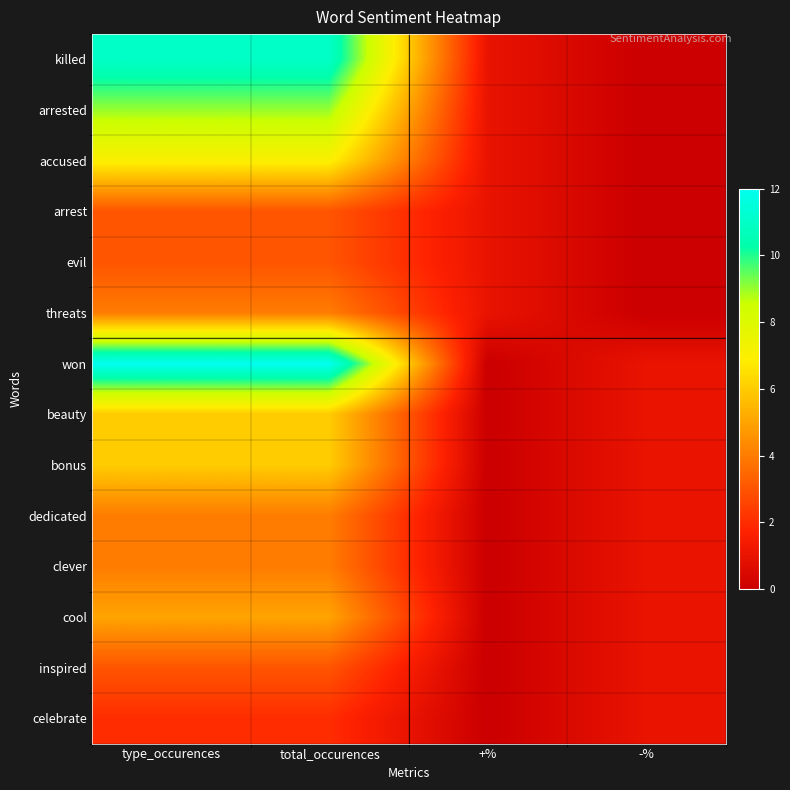

Reading left to right, extract all data points from this chart.

killed: type_occurences=11	total_occurences=11	+%=1	-%=0
arrested: type_occurences=9	total_occurences=9	+%=1	-%=0
accused: type_occurences=7	total_occurences=7	+%=1	-%=0
arrest: type_occurences=3	total_occurences=3	+%=1	-%=0
evil: type_occurences=3	total_occurences=3	+%=1	-%=0
threats: type_occurences=4	total_occurences=4	+%=1	-%=0
won: type_occurences=12	total_occurences=12	+%=0	-%=1
beauty: type_occurences=6	total_occurences=6	+%=0	-%=1
bonus: type_occurences=6	total_occurences=6	+%=0	-%=1
dedicated: type_occurences=4	total_occurences=4	+%=0	-%=1
clever: type_occurences=4	total_occurences=4	+%=0	-%=1
cool: type_occurences=5	total_occurences=5	+%=0	-%=1
inspired: type_occurences=3	total_occurences=3	+%=0	-%=1
celebrate: type_occurences=2	total_occurences=2	+%=0	-%=1